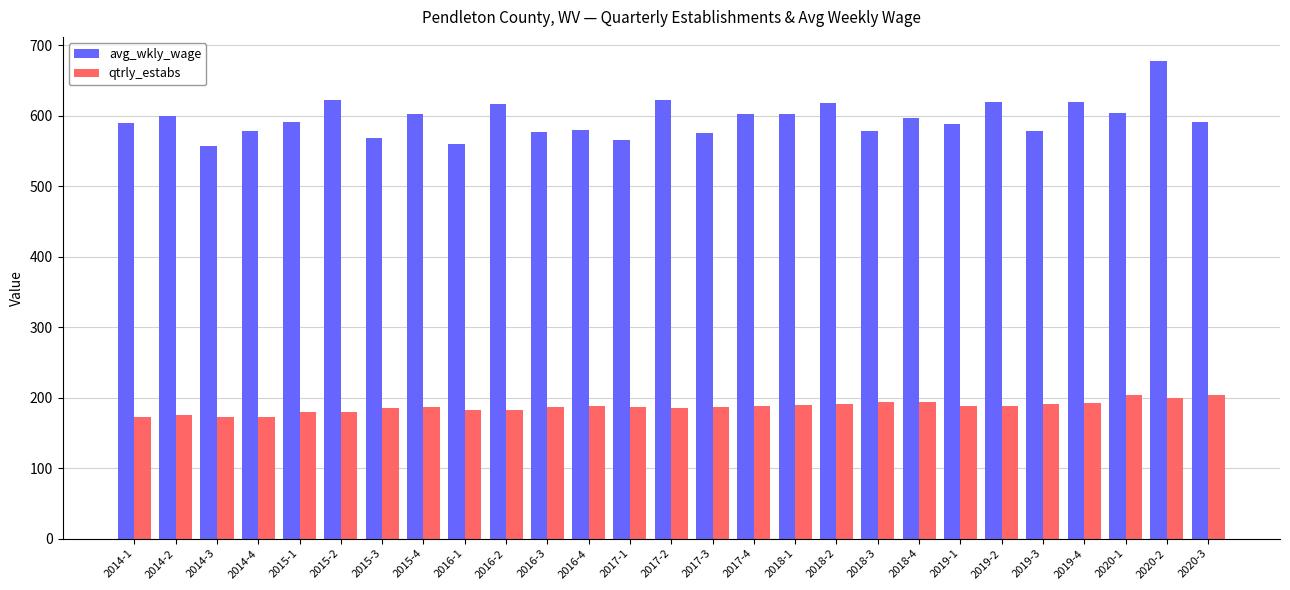

Where does the avg_wkly_wage series first go above 591?

2014-2